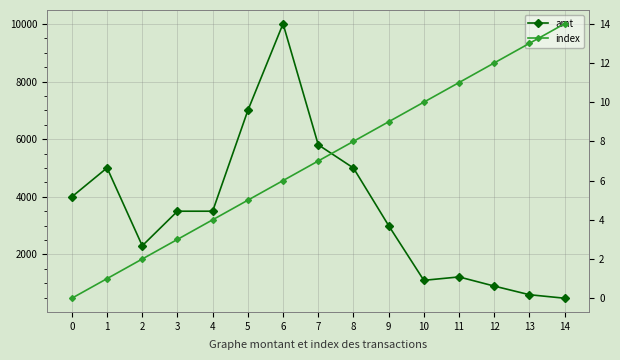

What is the difference between the maximum and minimum values in the amt series?

9531.4